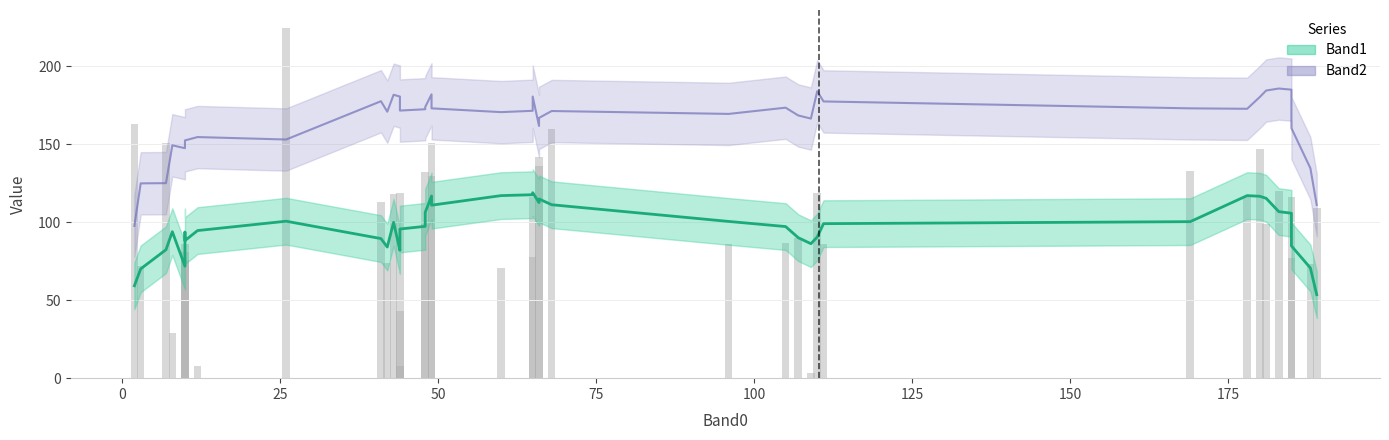

How many data points in Band1 are less than 109?

20